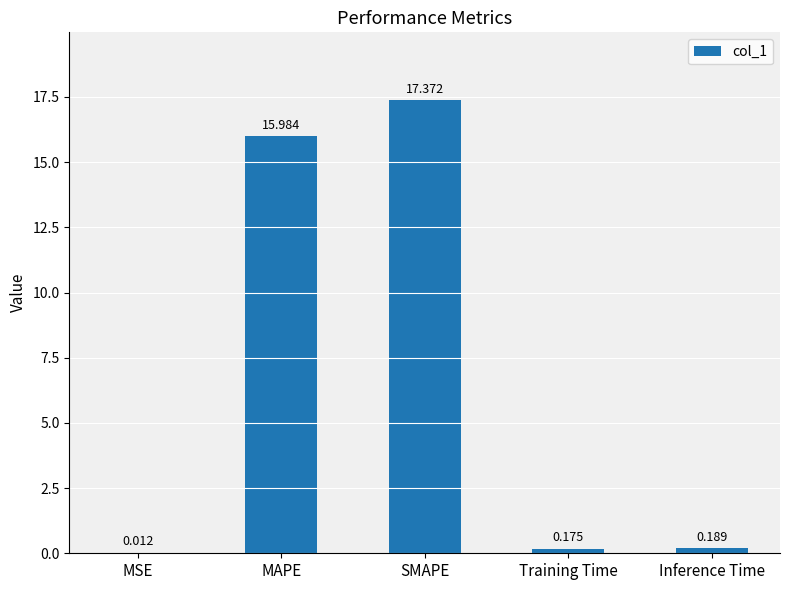

At which category does the chart reach its peak across all series?

SMAPE